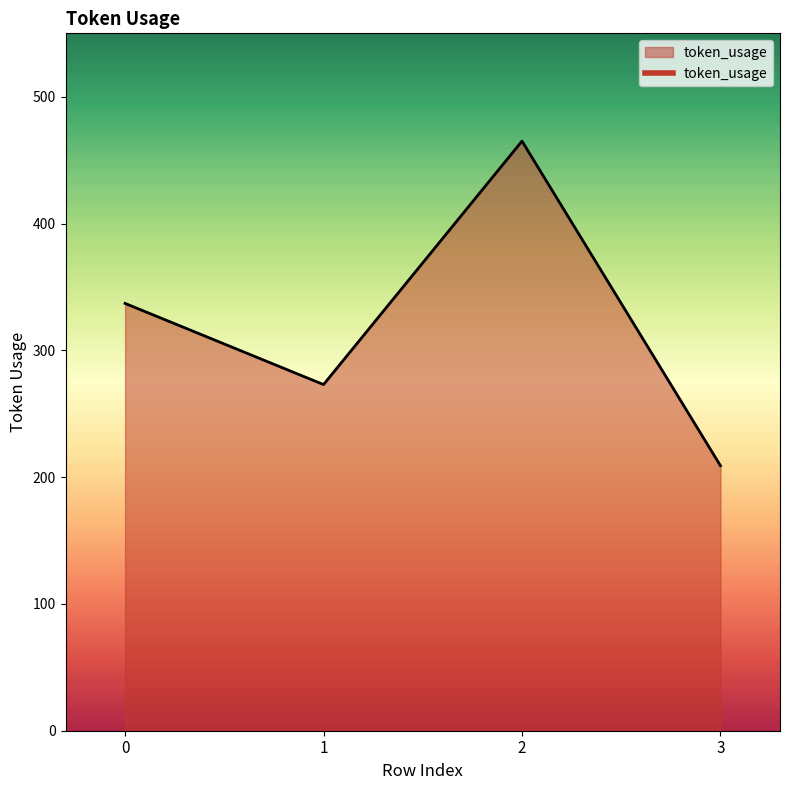

What value does the data have at 3?

209